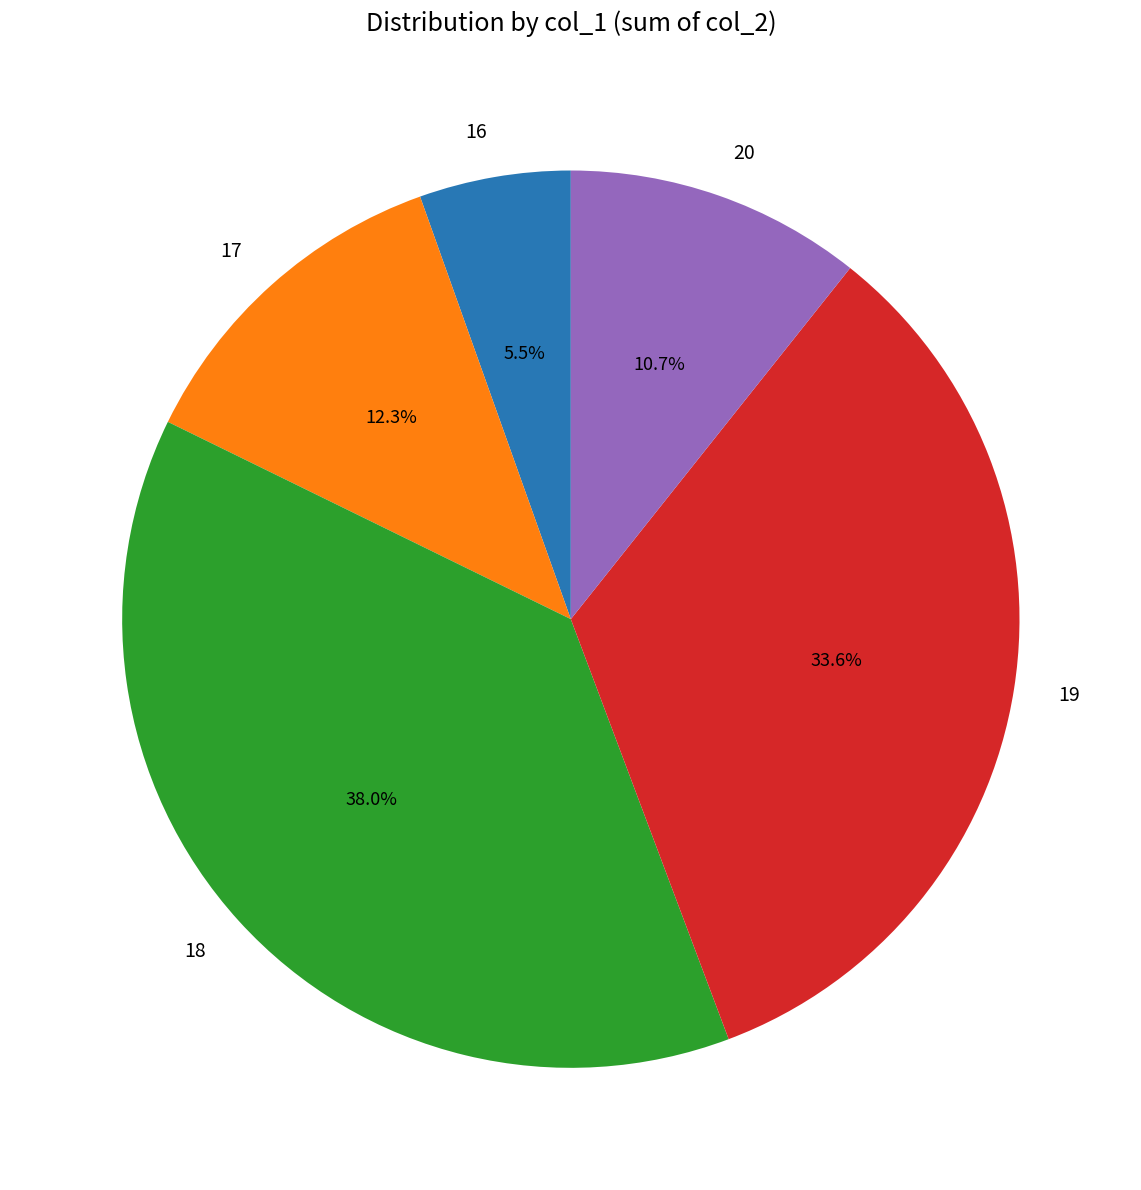

How many slices are in this pie chart?

5